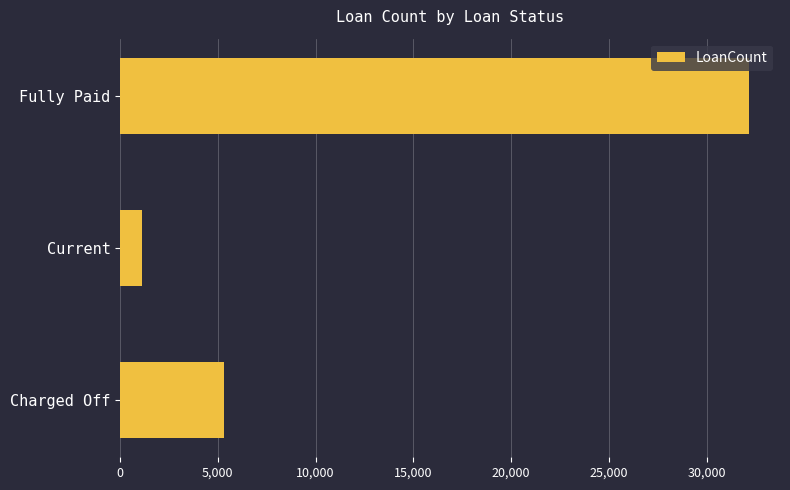

At which label is the value closest to 16621?

Charged Off